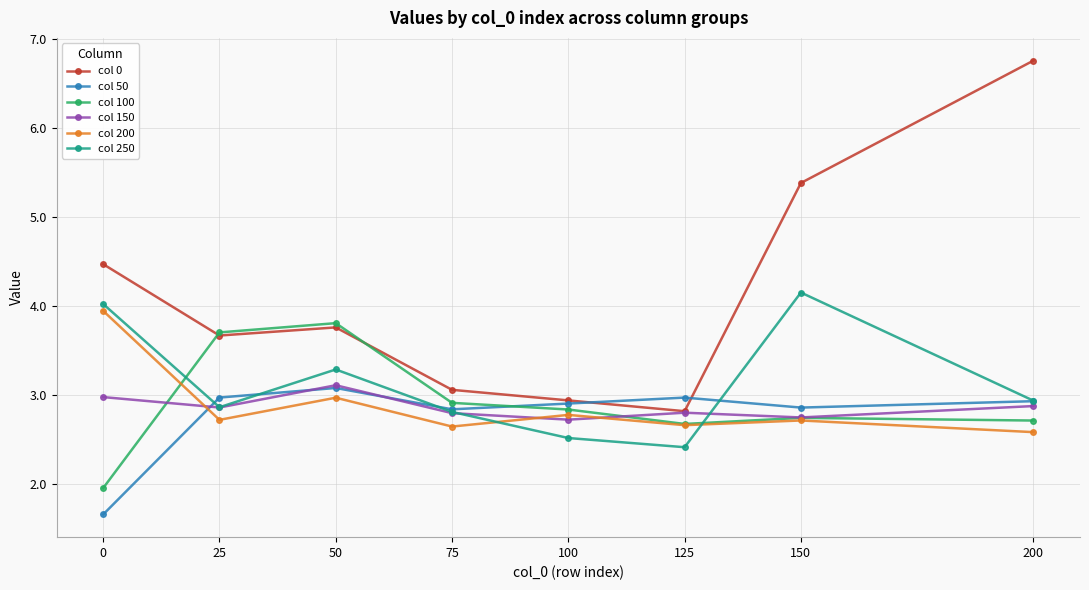

What are all the series names shown in the legend?

col 0, col 50, col 100, col 150, col 200, col 250